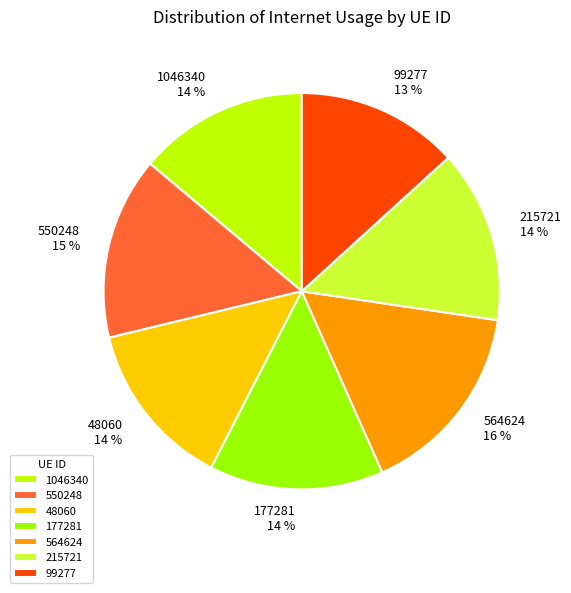

How many slices are in this pie chart?

7